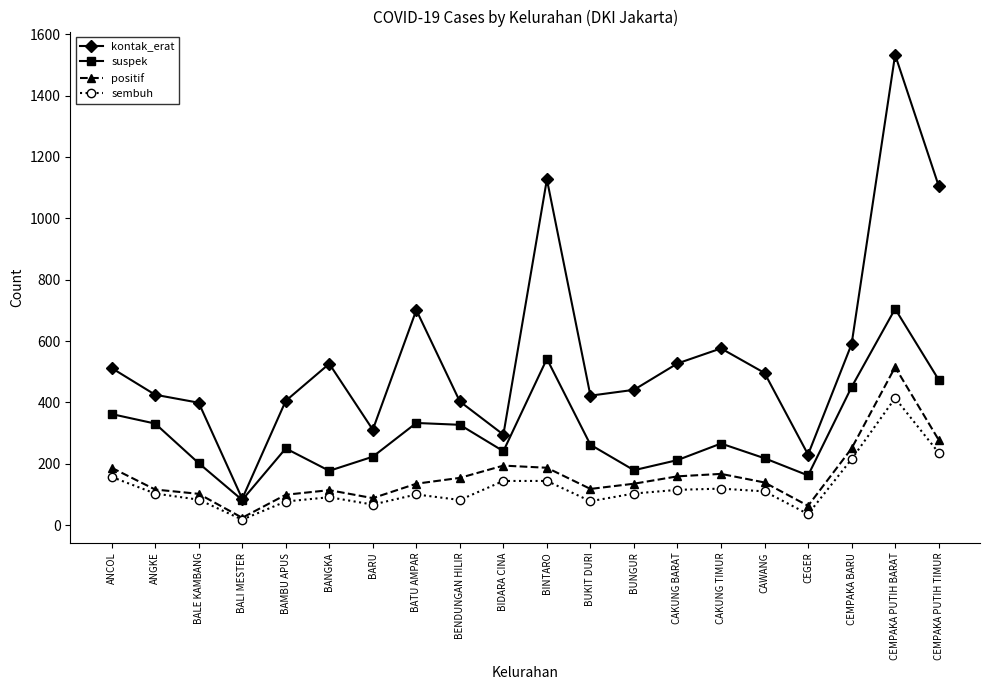

Where does the kontak_erat series first go above 496?

ANCOL